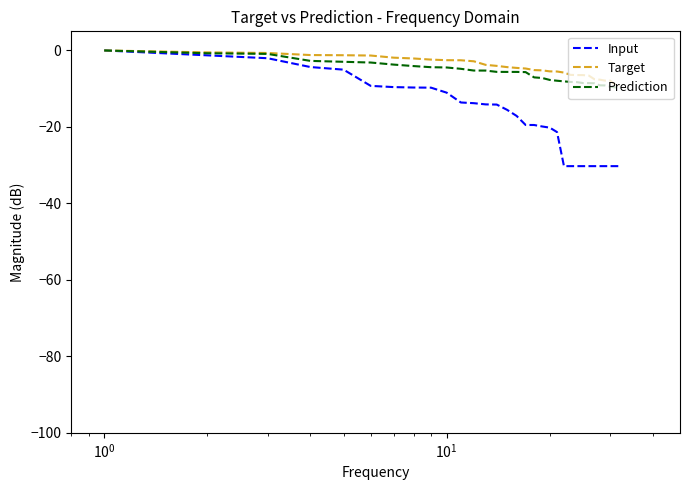

Which series has the largest range (max minus min)?

Input